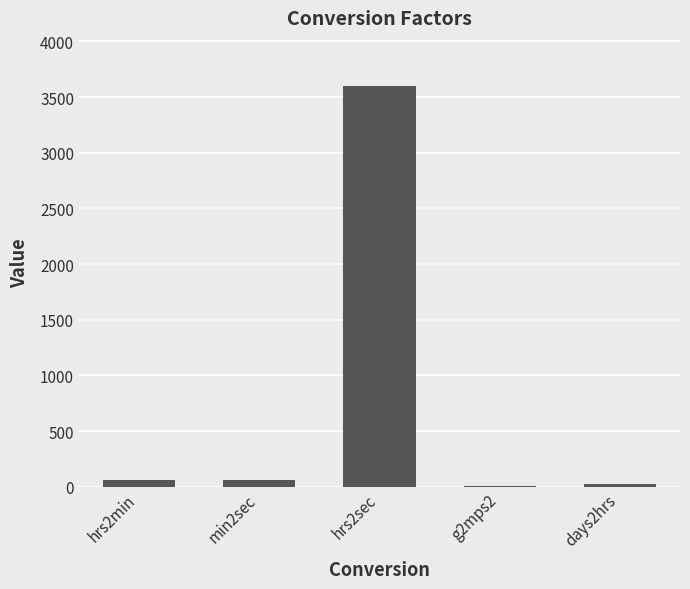

What is the sum of all values?

3753.8